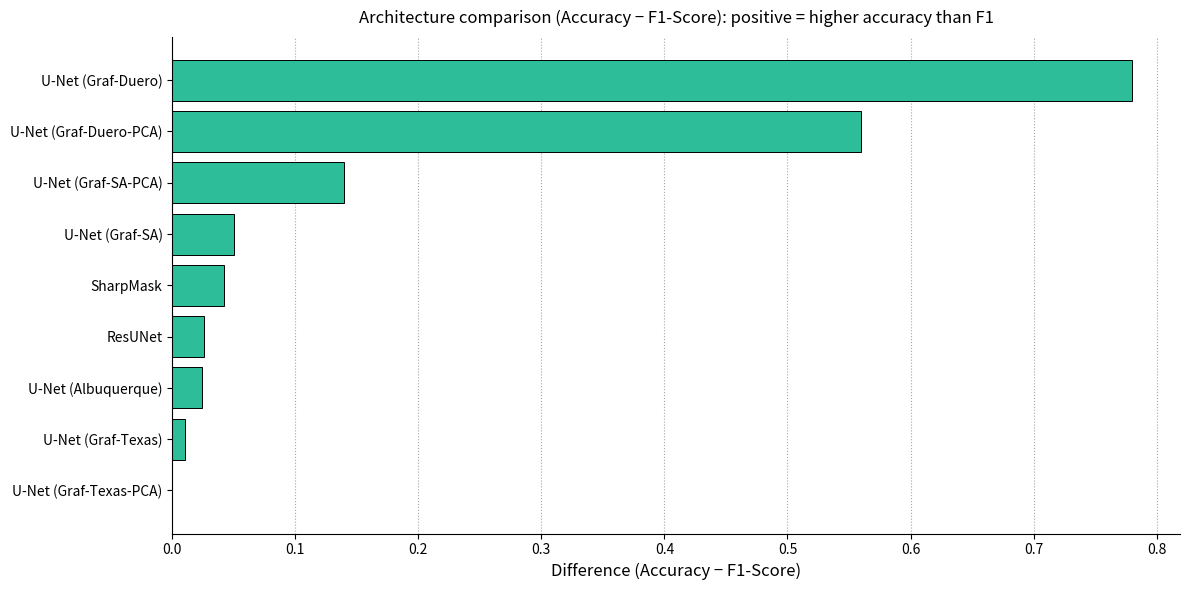

What is the sum of all values?

1.6